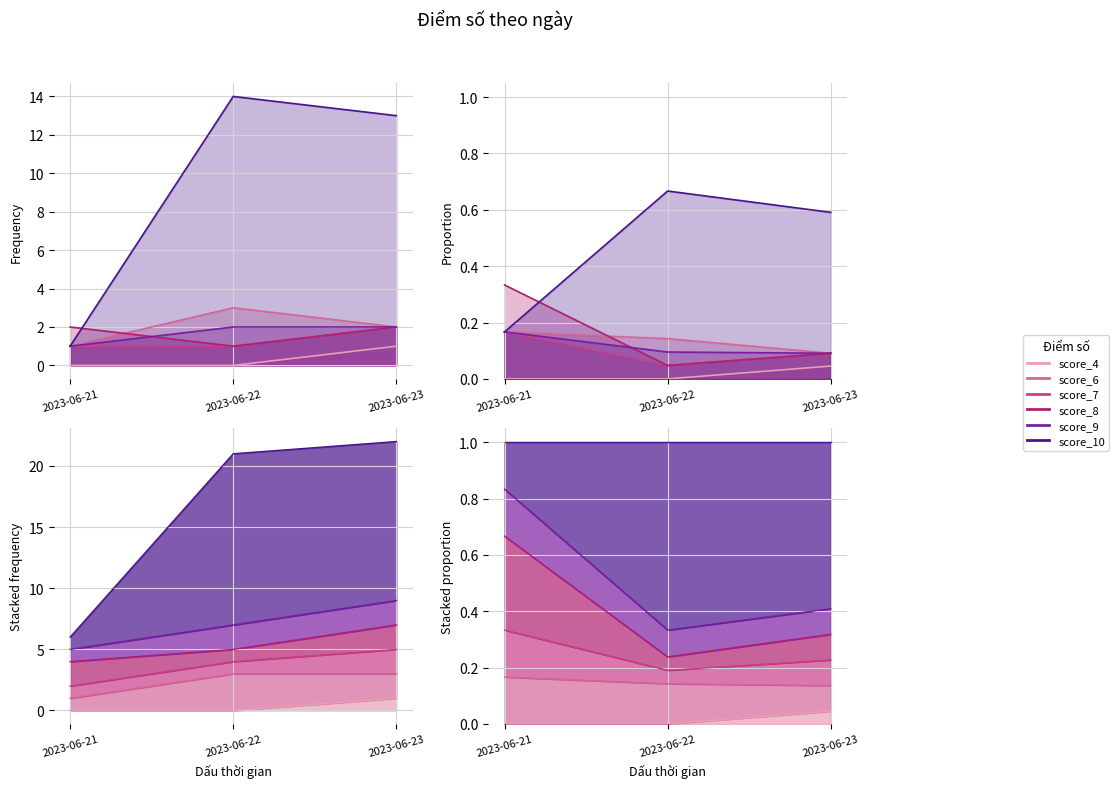

Where is score_9 nearest to the value 1?

2023-06-21